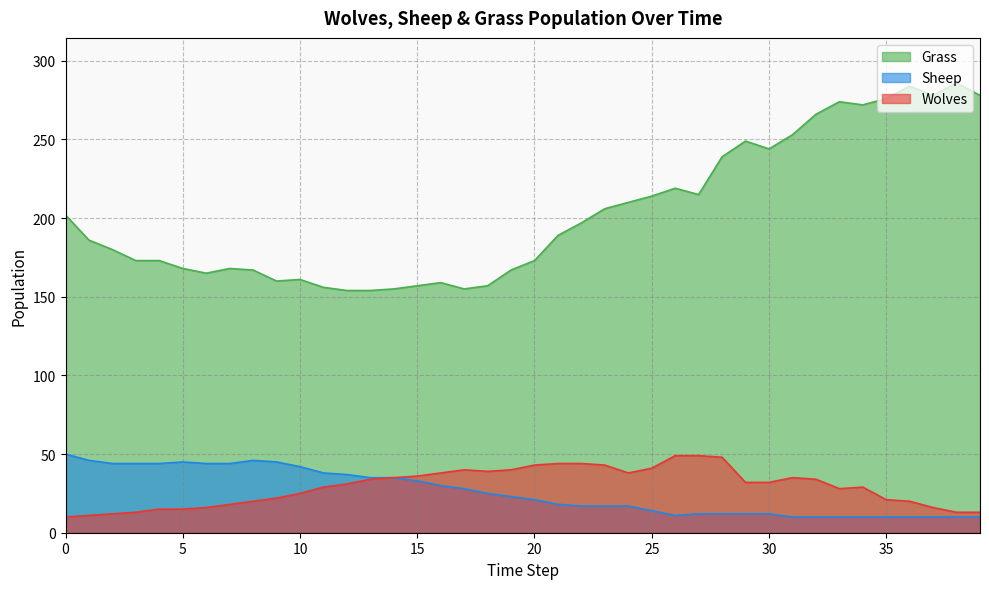

At which category is the sum across all series the highest?

36